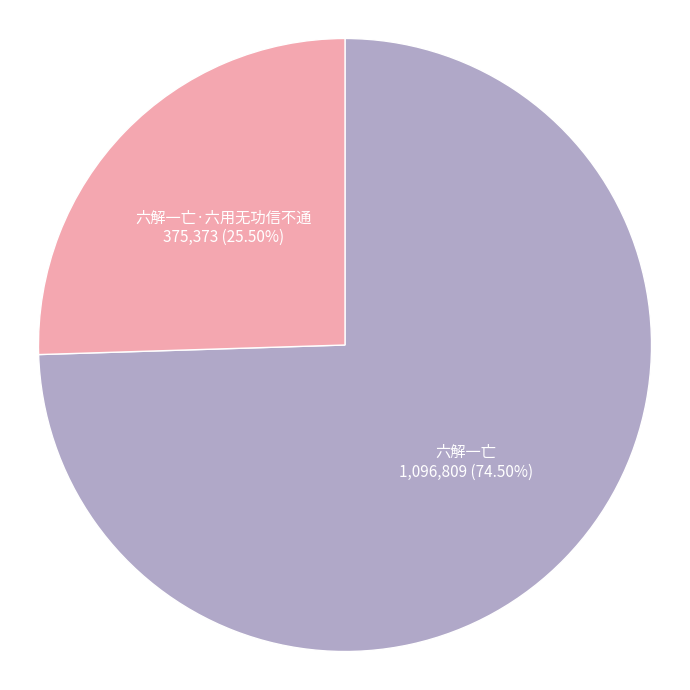

How many segments does this pie chart have?

2